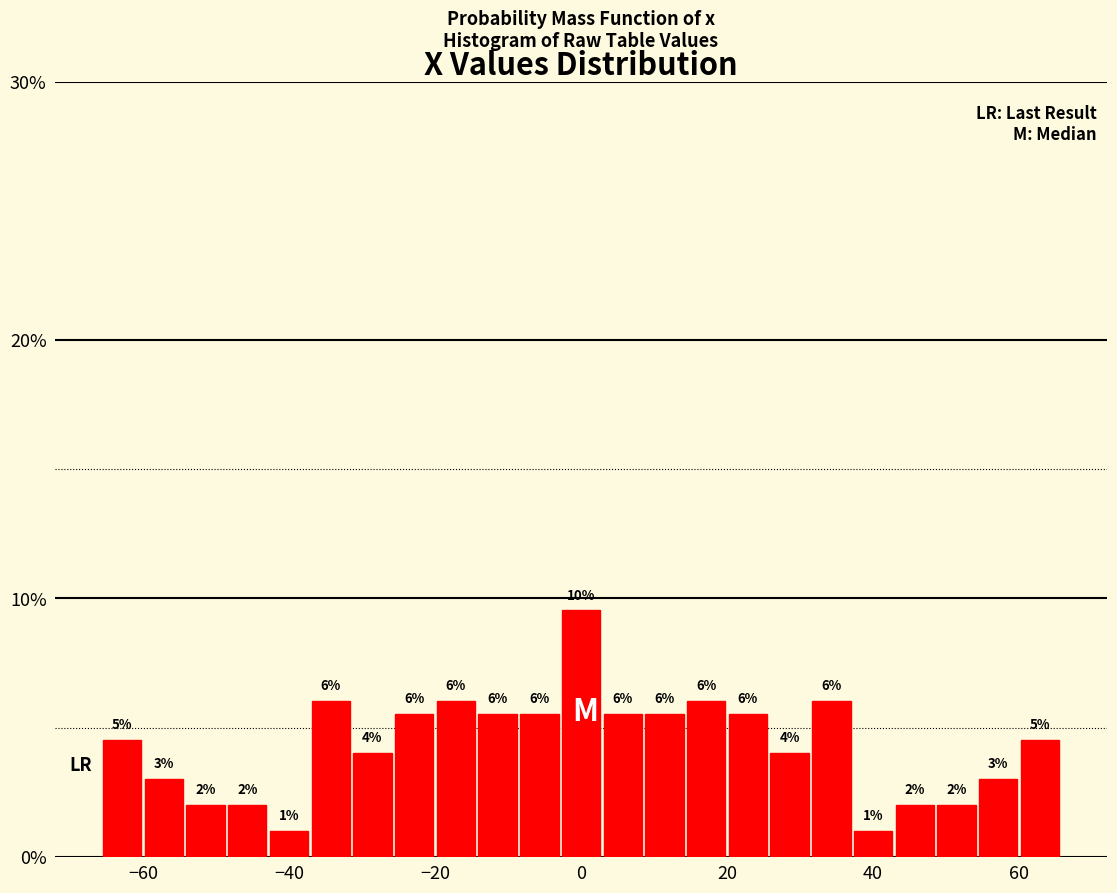

Read against the x-axis, roughly where is the centre of the tallest bar?

0